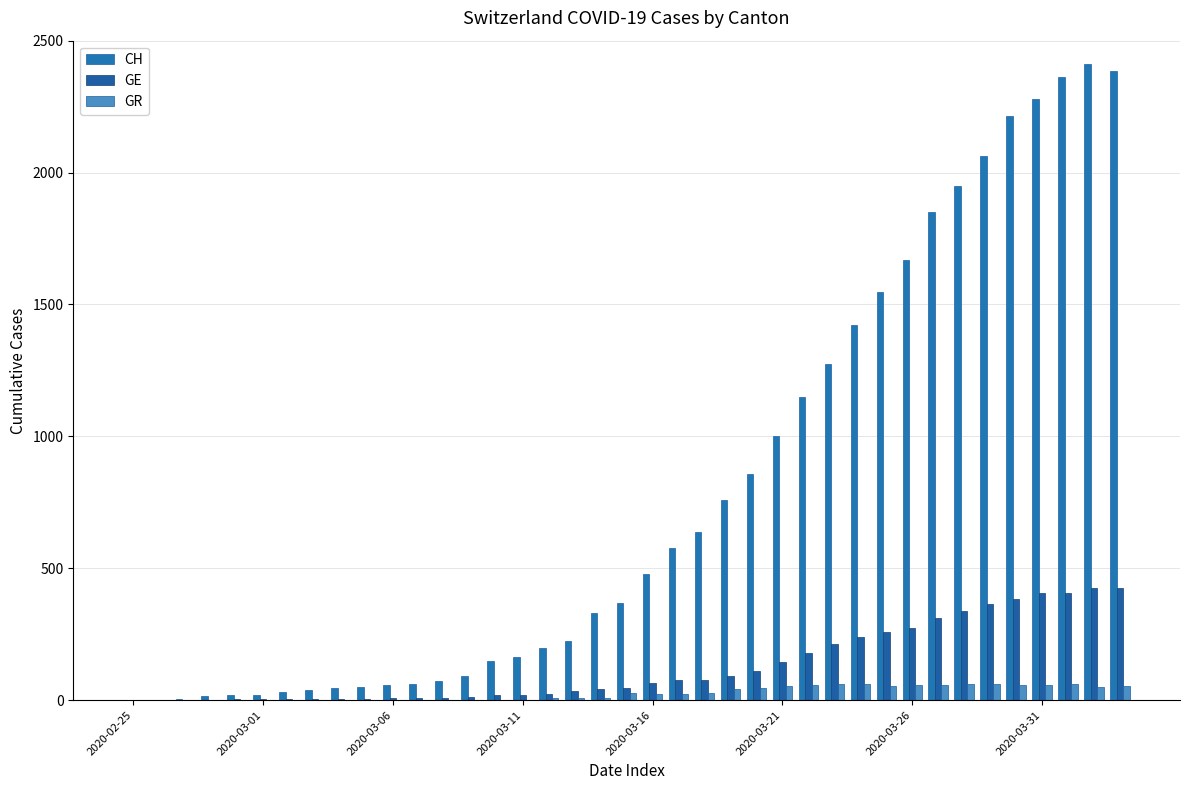

What is the greatest value displayed?

2410